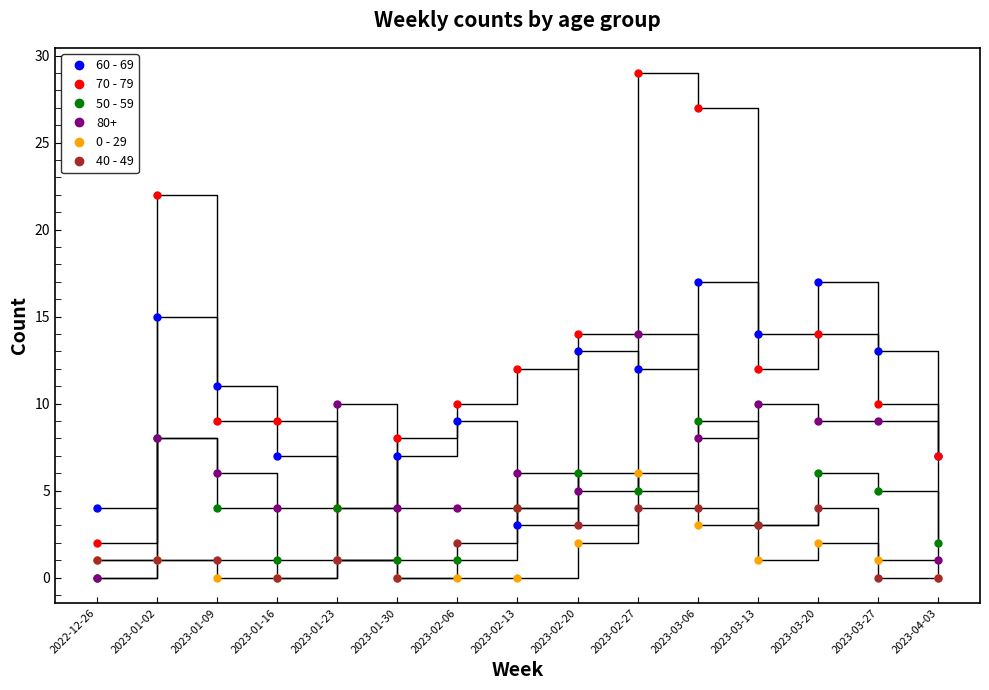

Does the chart display data point markers on the line(s)?

Yes